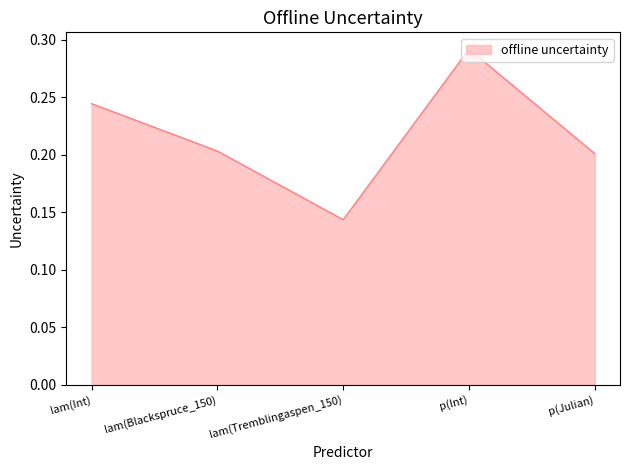

Where is the data nearest to the value 0?

lam(Tremblingaspen_150)